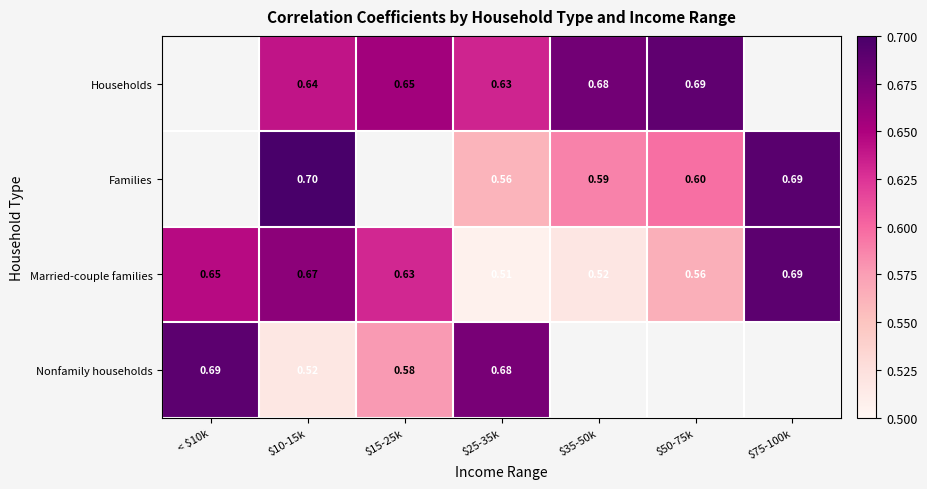

Which series has the largest total across all categories?

Married-couple families